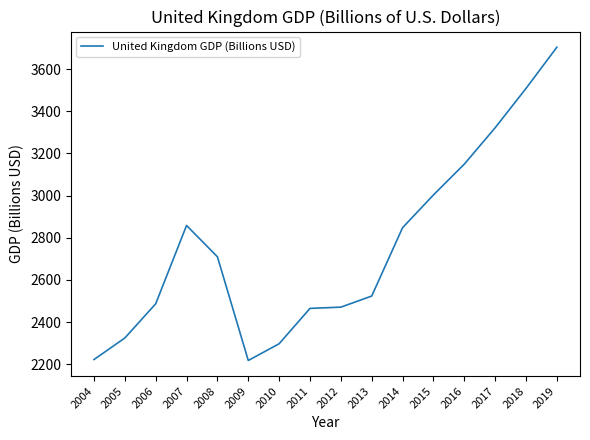

Does the chart have visible grid lines?

No